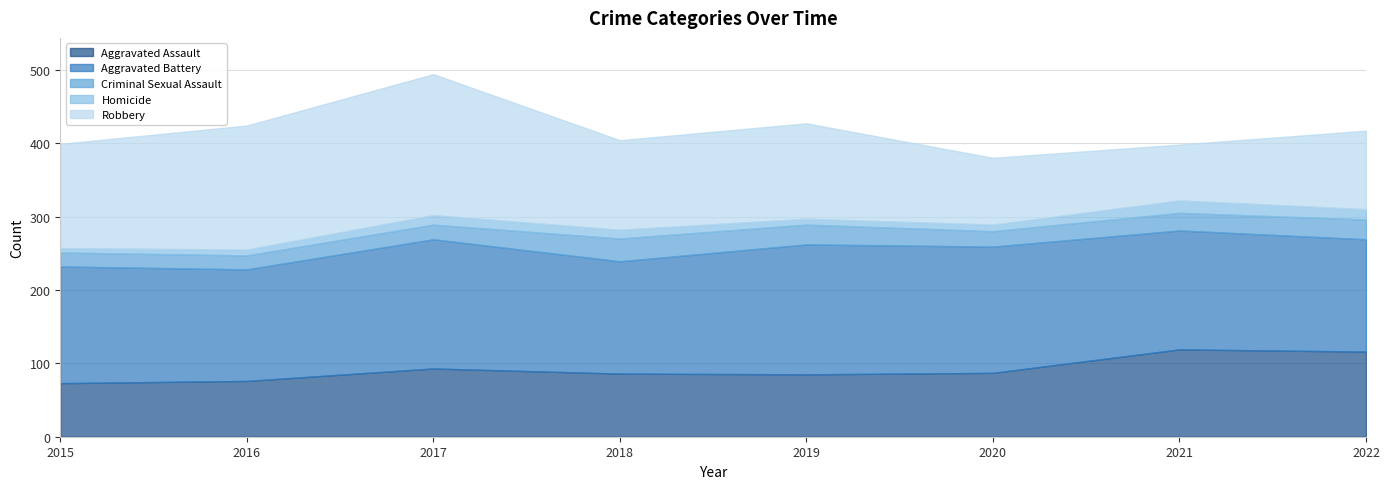

Which series changed the most between 2018 and 2022?

Aggravated Assault